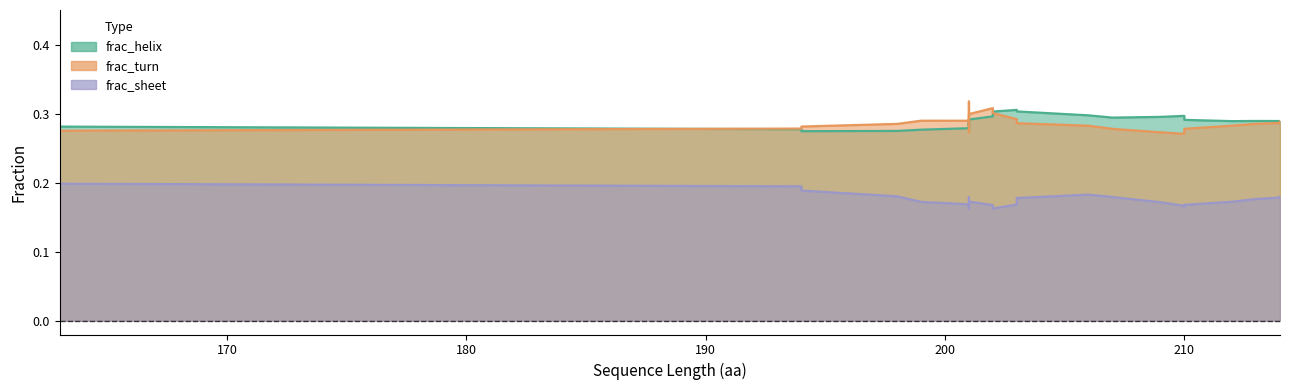

In frac_sheet, how many points are higher than both neighbors (excluding endpoints)?

9